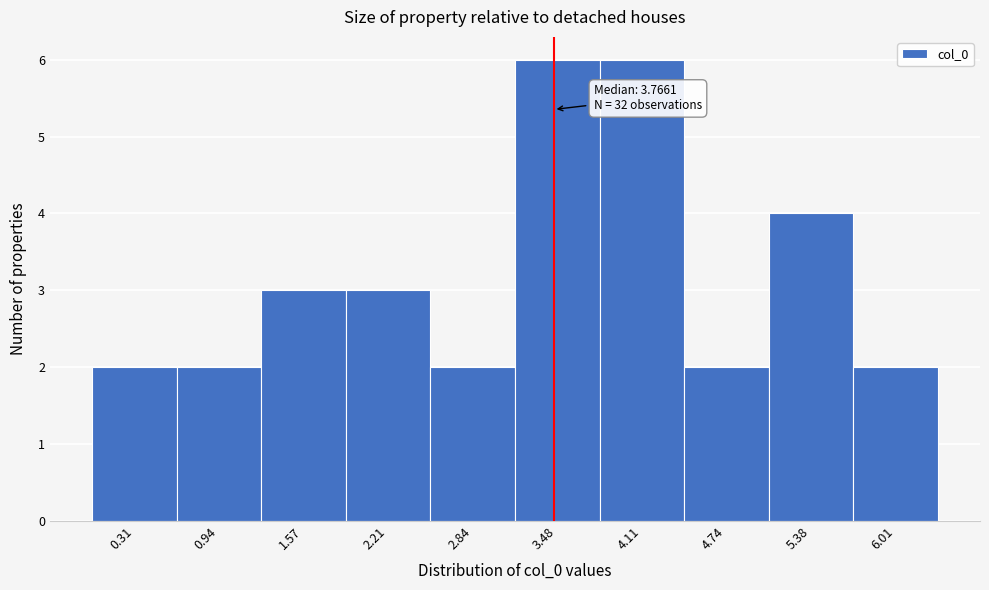

Reading left to right, list all the values displayed in this chart.

2	2	3	3	2	6	6	2	4	2